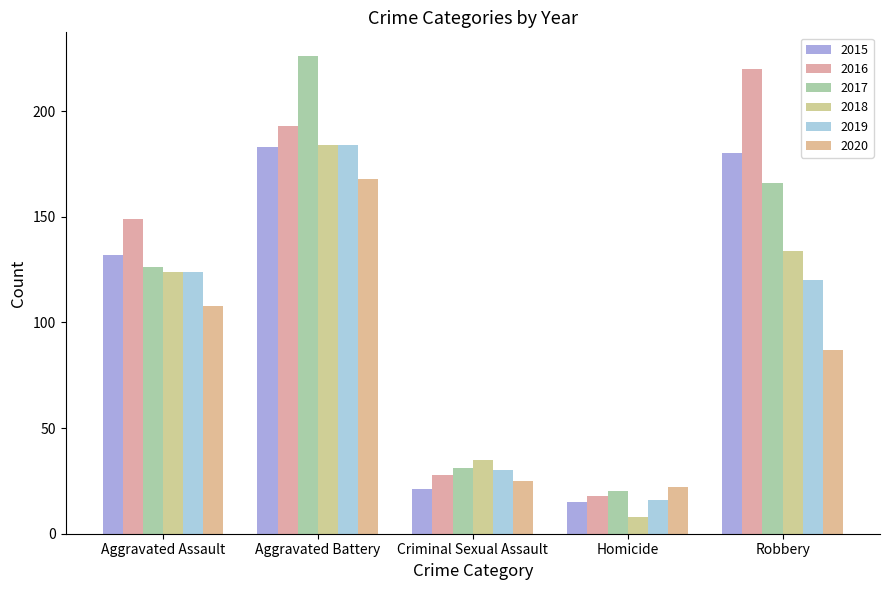

Which series has the widest spread of values?

2017